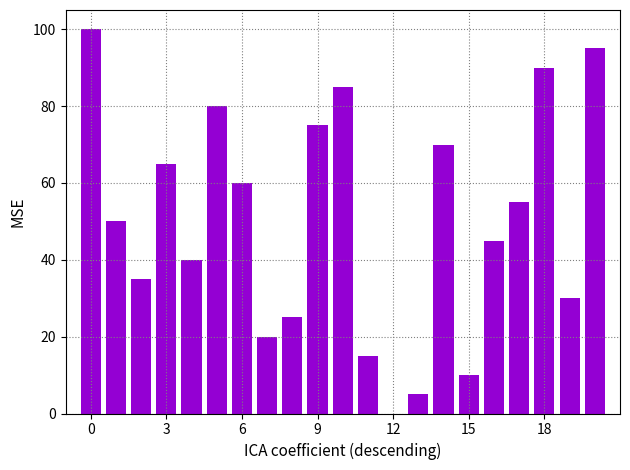

What is the average value?

50